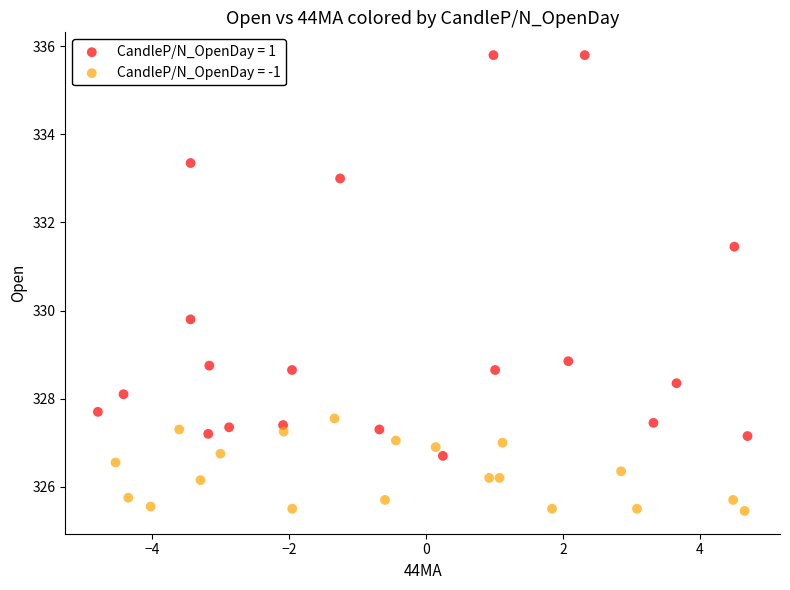

Which series reaches the minimum Y coordinate?

CandleP/N_OpenDay = -1